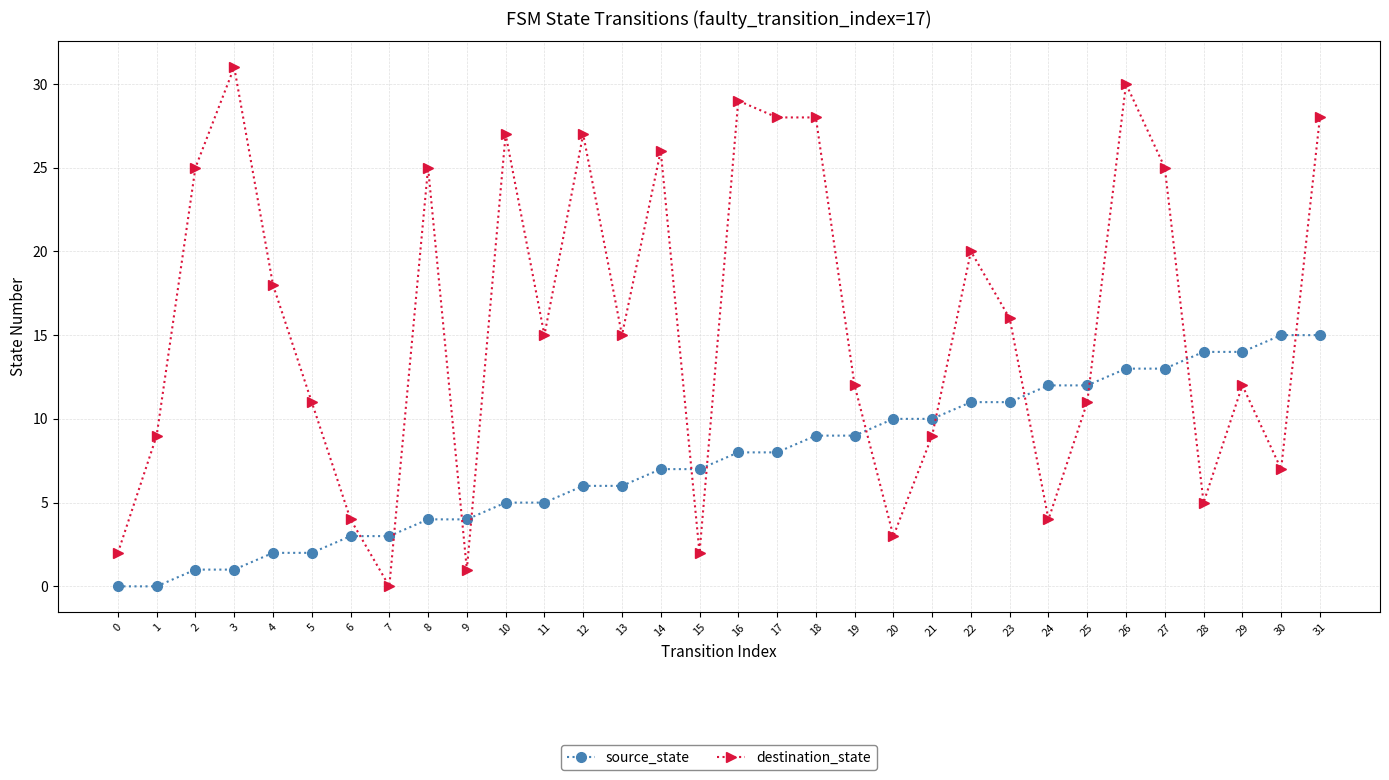

How many lines are shown in the chart?

2